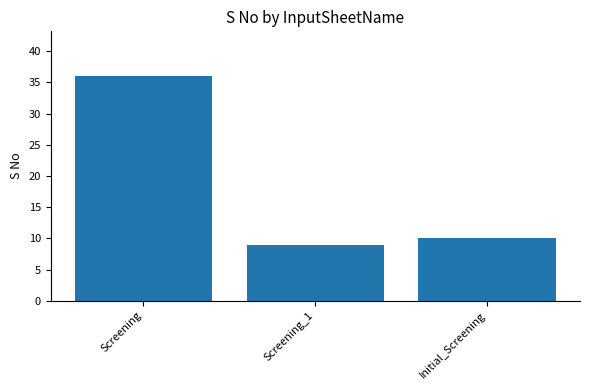

The chart shows a value of 20 at Screening. True or false?

False